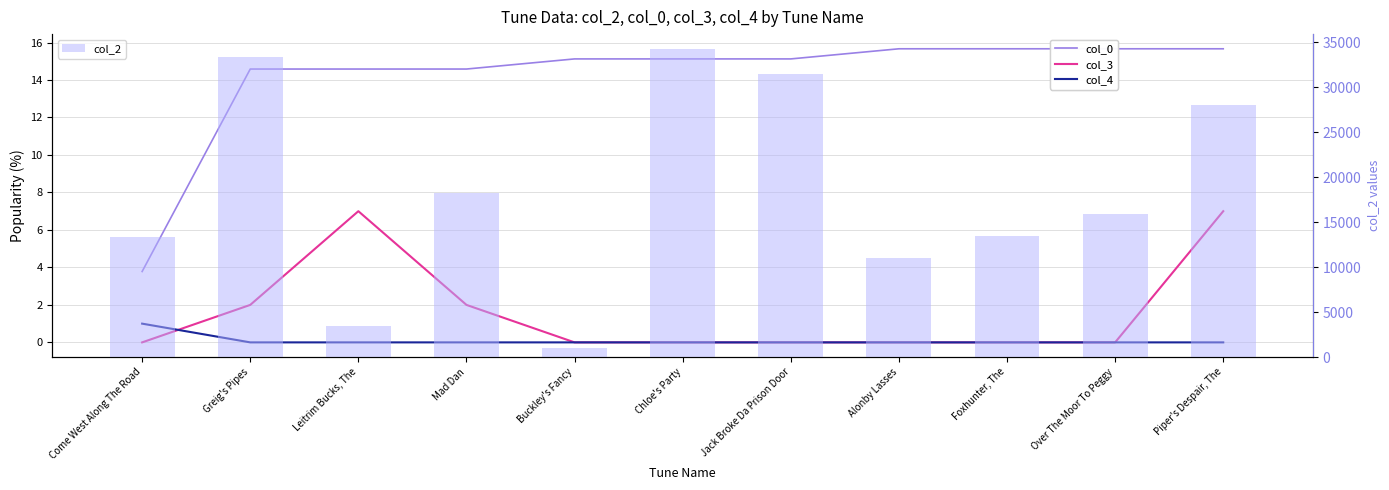

What is the total value across all series at Chloe's Party?

34208.1